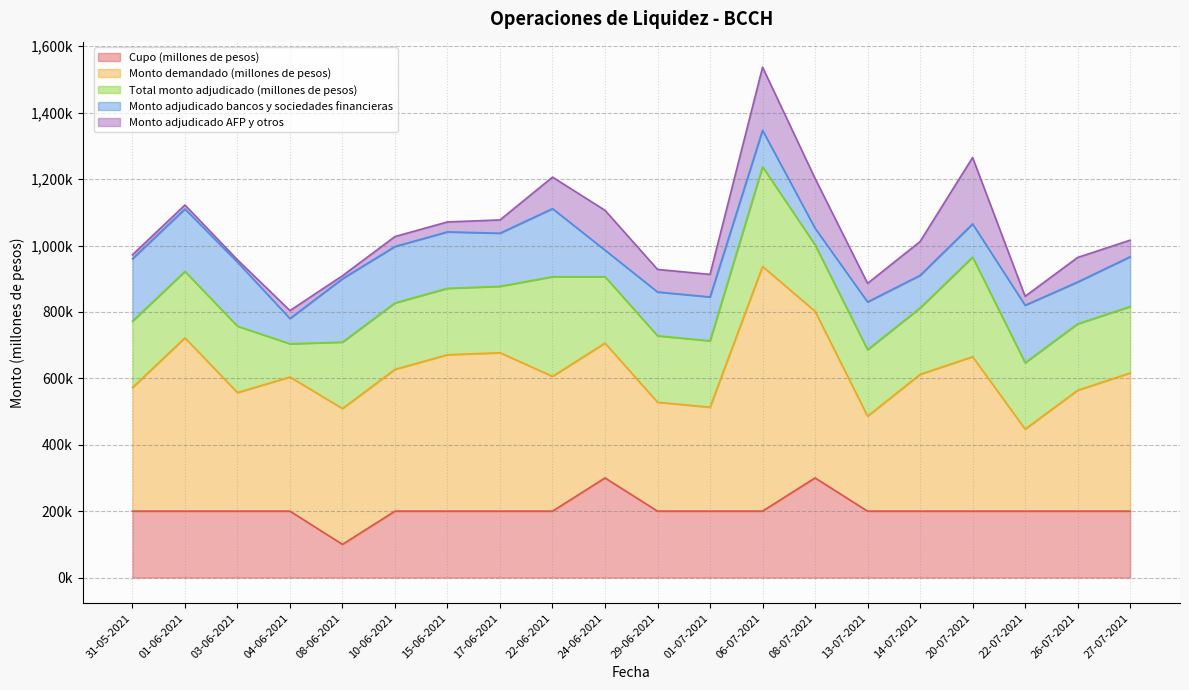

How many lines are shown in the chart?

5